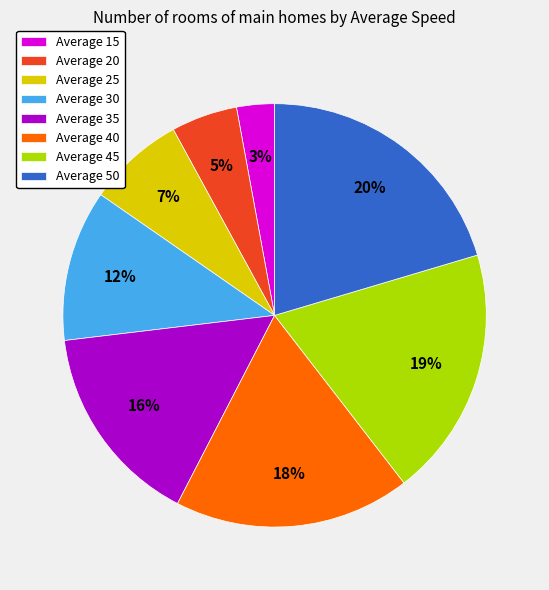

How many slices are in this pie chart?

8